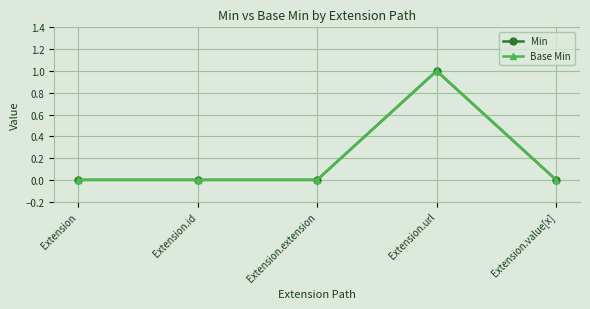

Reading left to right, extract all data points from this chart.

Min: 0	0	0	1	0
Base Min: 0	0	0	1	0